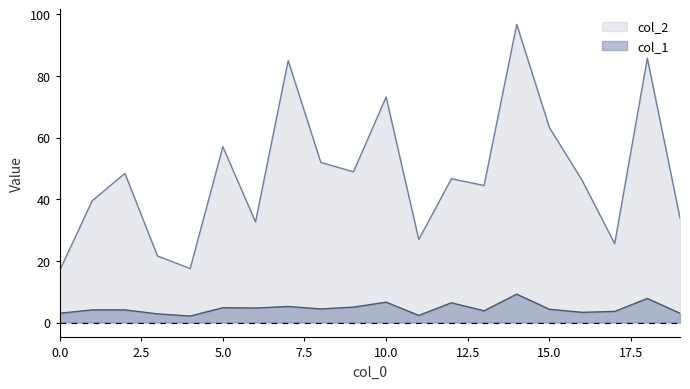

At which label does col_2 first exceed 46?

2